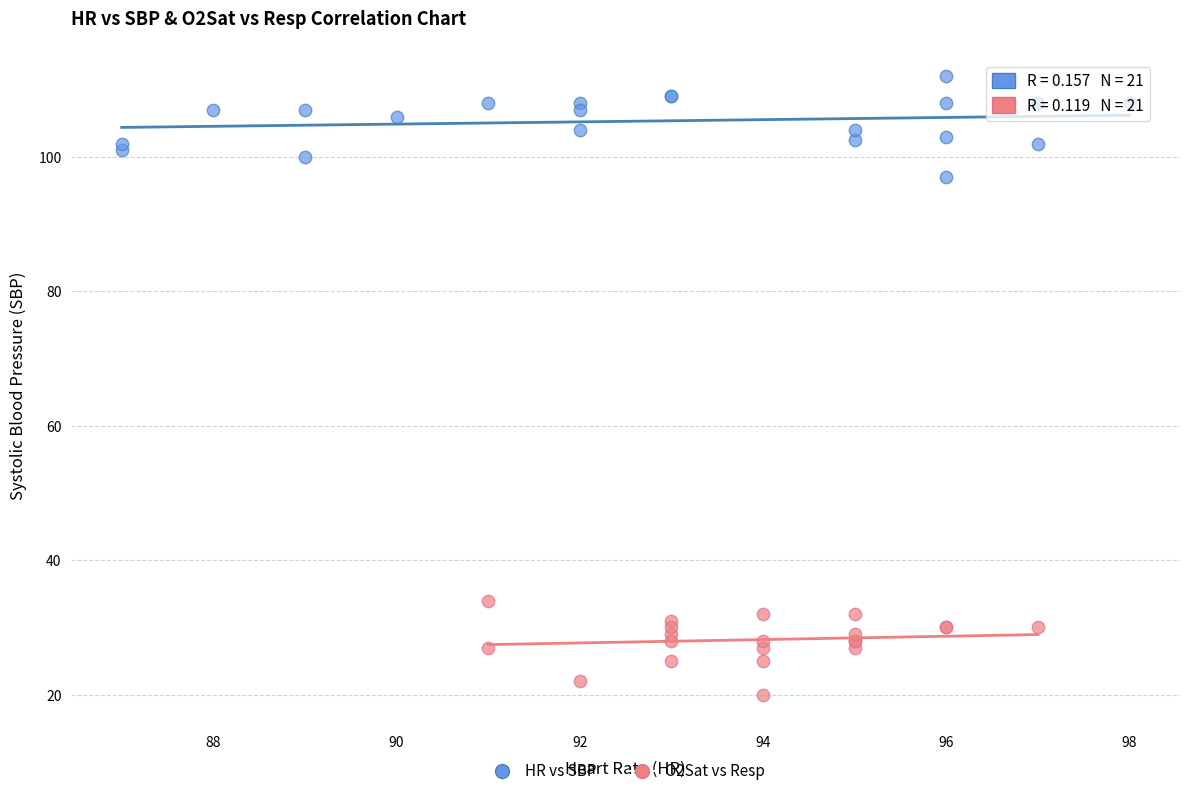

Which series contains the highest Y value?

HR vs SBP